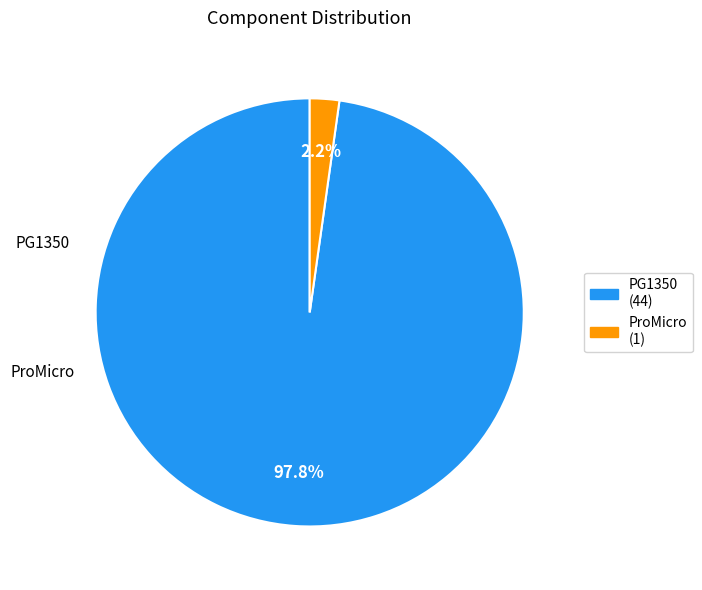

Which slice is the smallest?

ProMicro